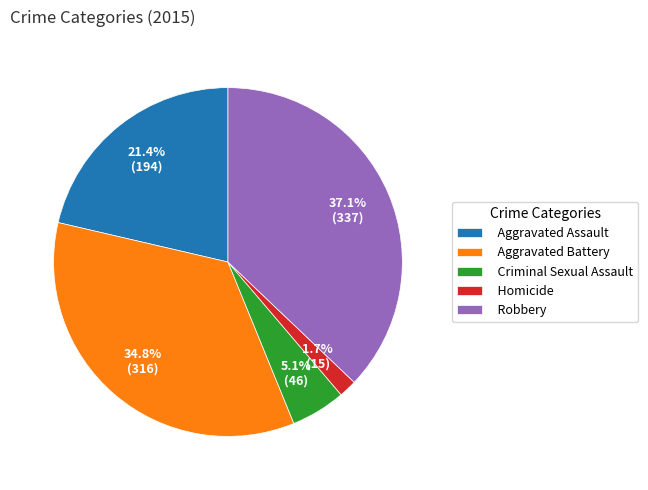

What percentage is the Aggravated Battery slice, to the nearest percent?

35%